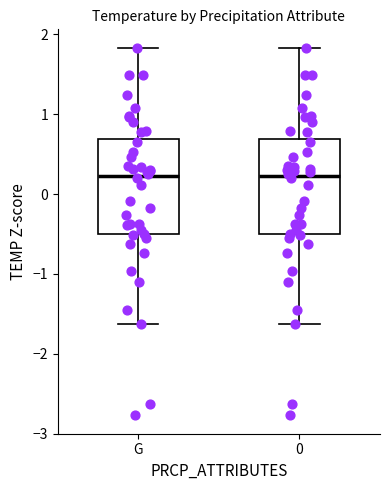

Reading left to right, read every box against the y-axis: the position of its median line, the range the box covers, and the ends of its whiskers. The values are not printed on the chart, so give them approximately, as read against the axis.

G: median 0.2, box -0.5 to 0.7, whiskers -1.6 to 1.8
0: median 0.2, box -0.5 to 0.7, whiskers -1.6 to 1.8